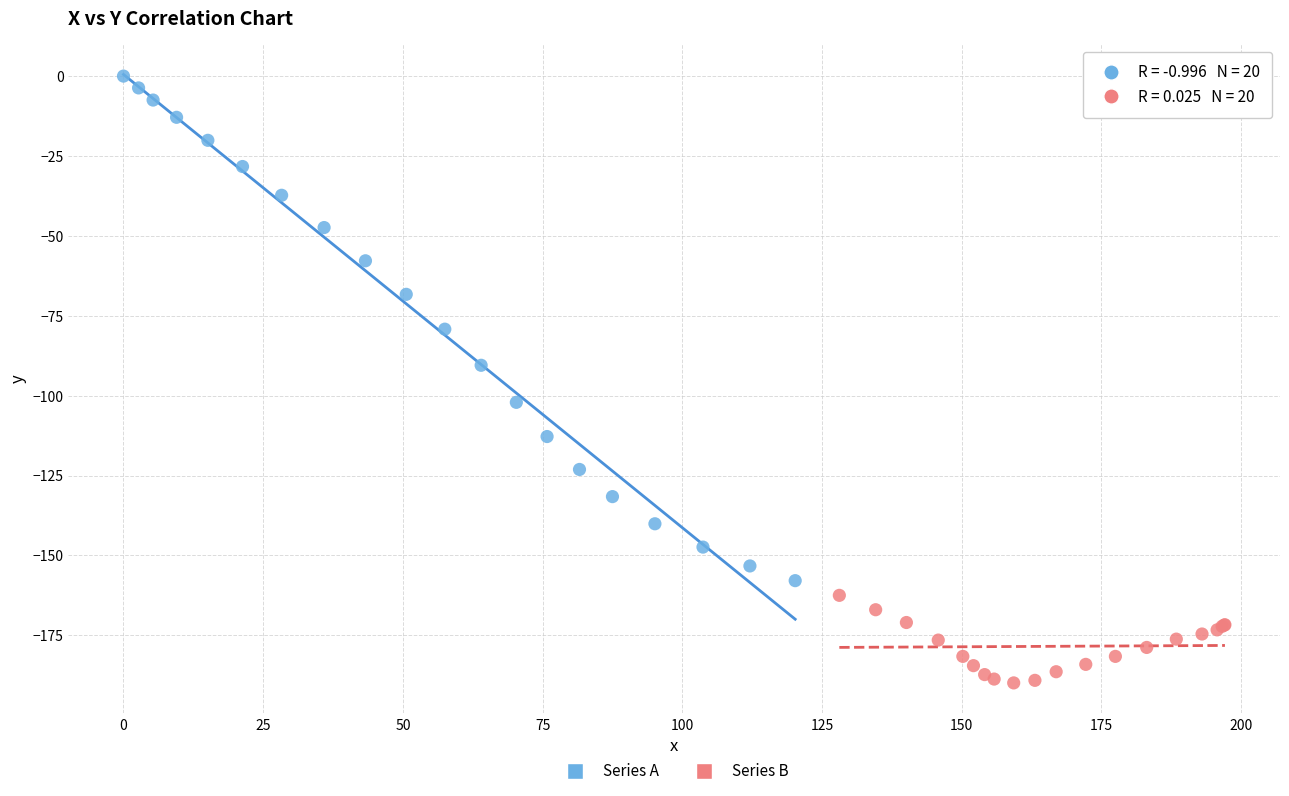

What are all the series names shown in the legend?

Series A, Series B